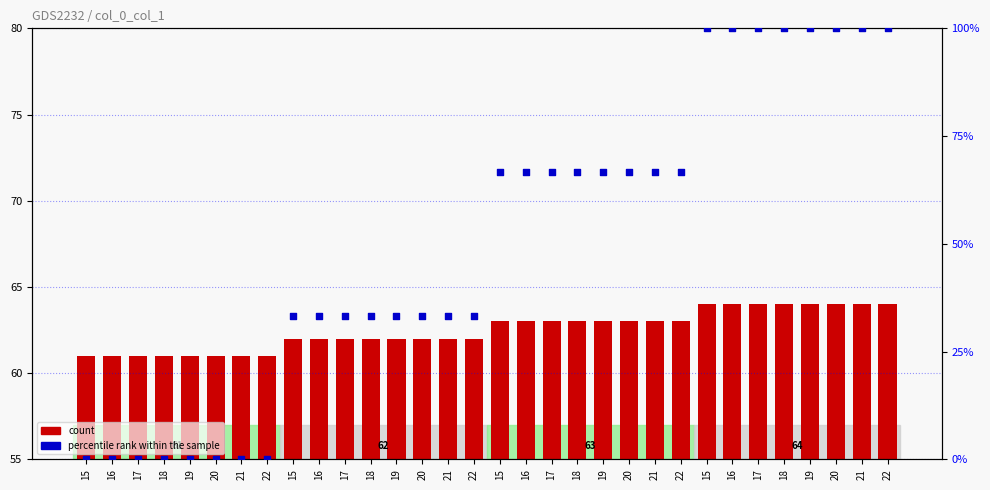

Which series has the largest total across all categories?

count